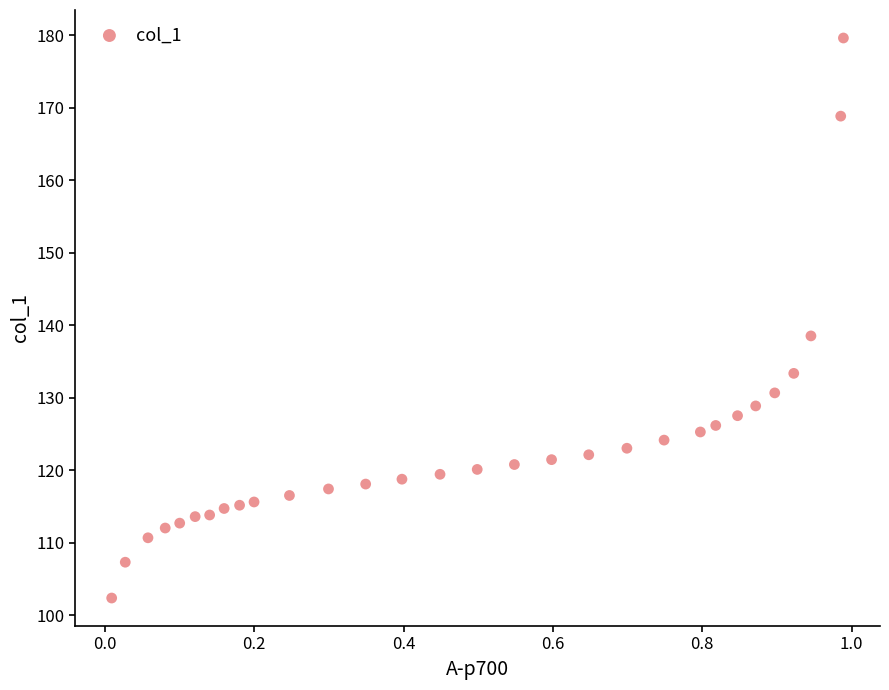

What Y value in the scatter plot is closest to 140?

138.5